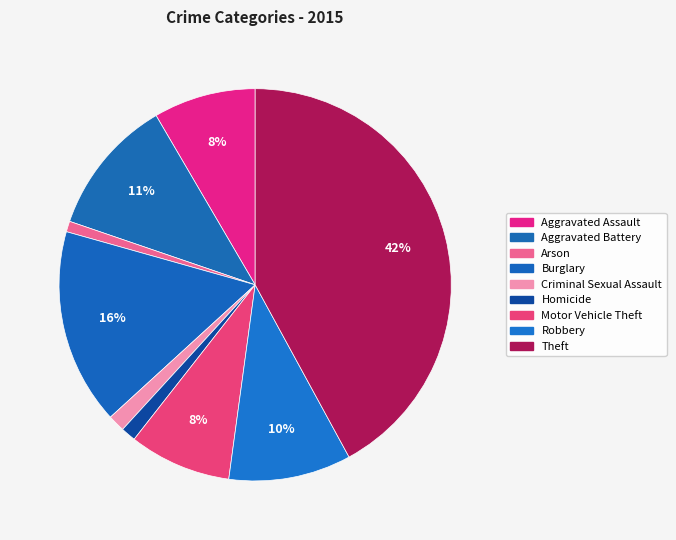

Combined, what portion of the pie is Criminal Sexual Assault and Aggravated Battery?

12.7%